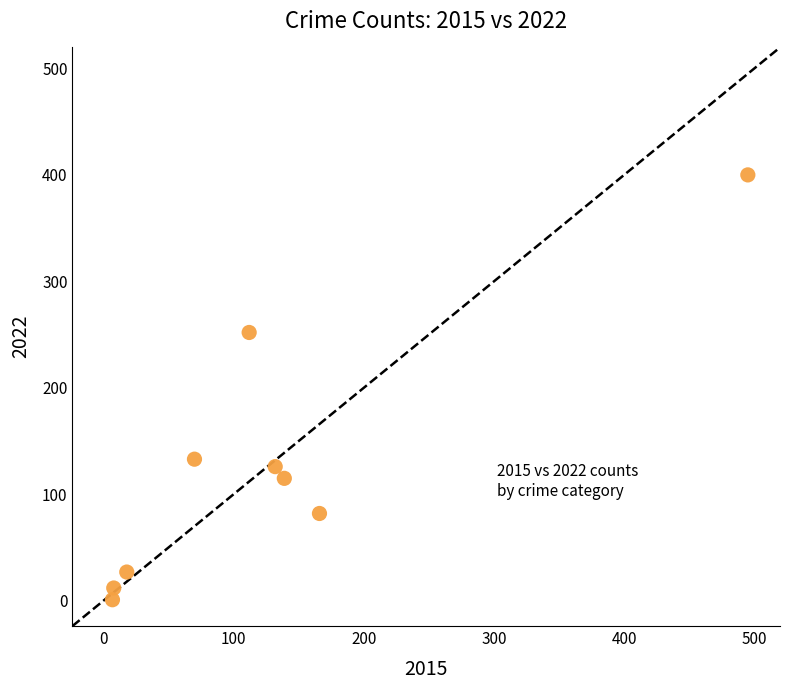

What is the average Y value?

128